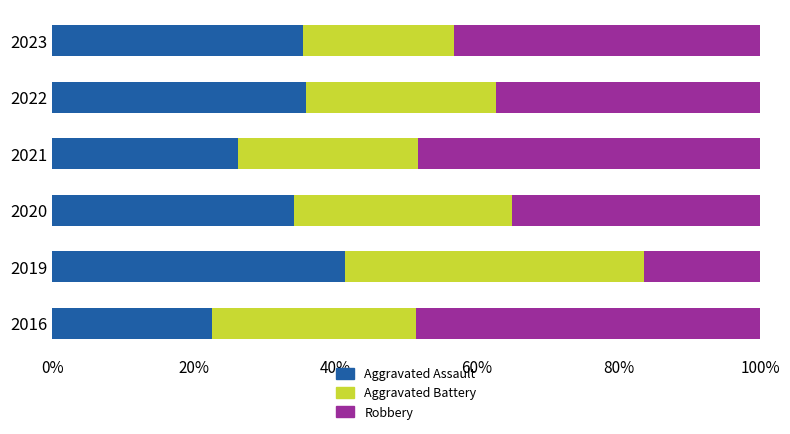

Which category has the lowest value in the Aggravated Assault series?

2016